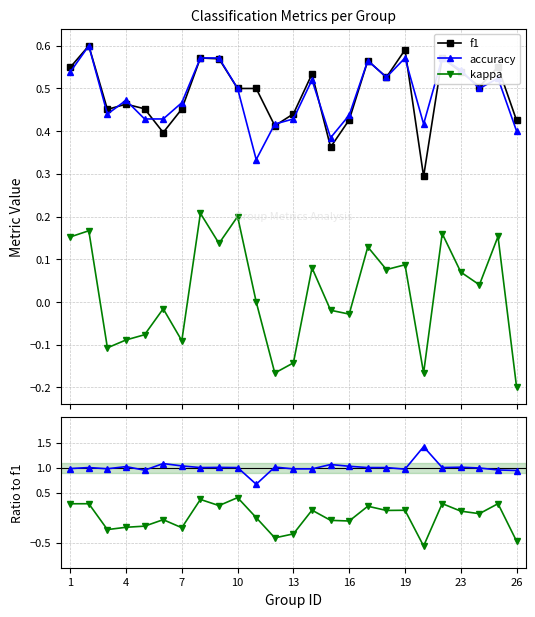

True or false: accuracy / f1 and accuracy intersect in this chart.

False